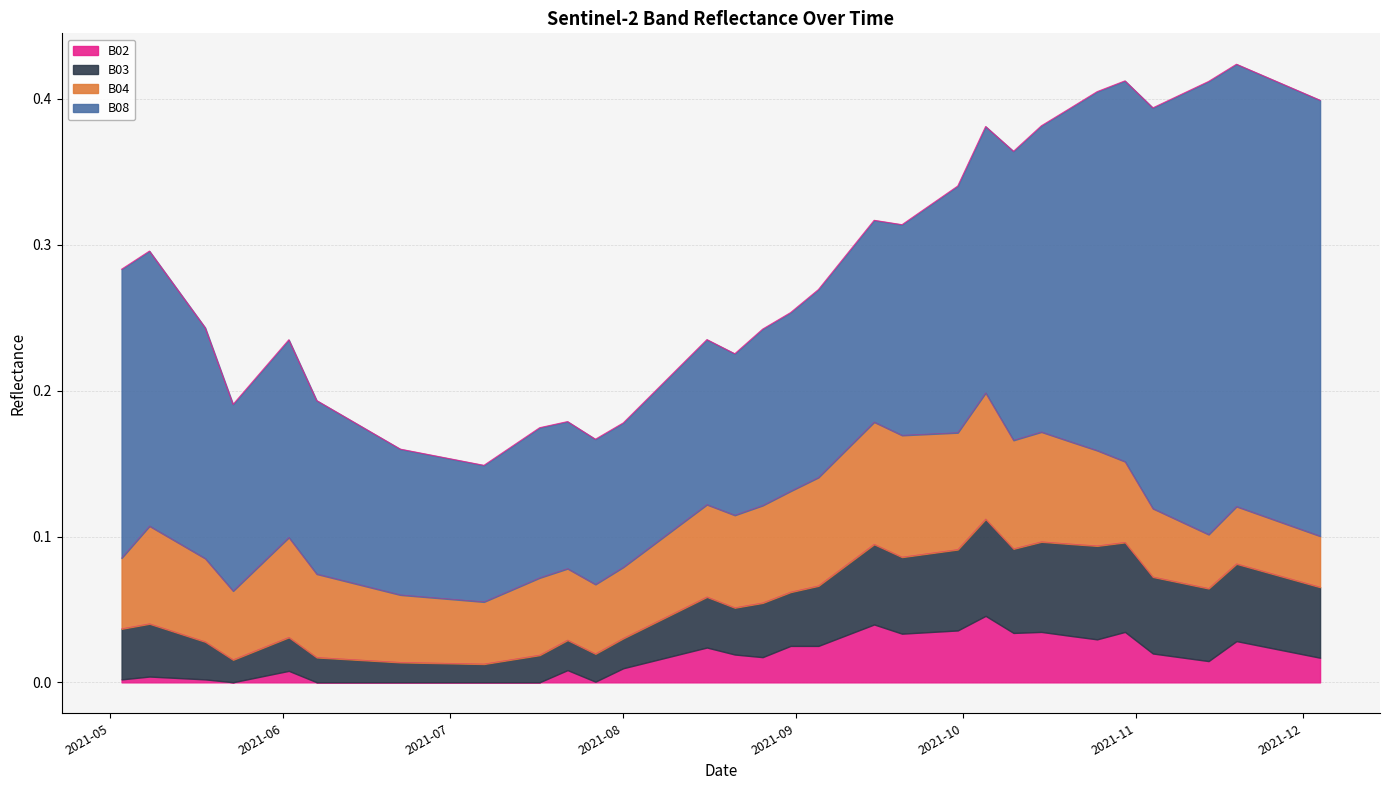

What is the label of the 20th point from the right?

2021-08-31